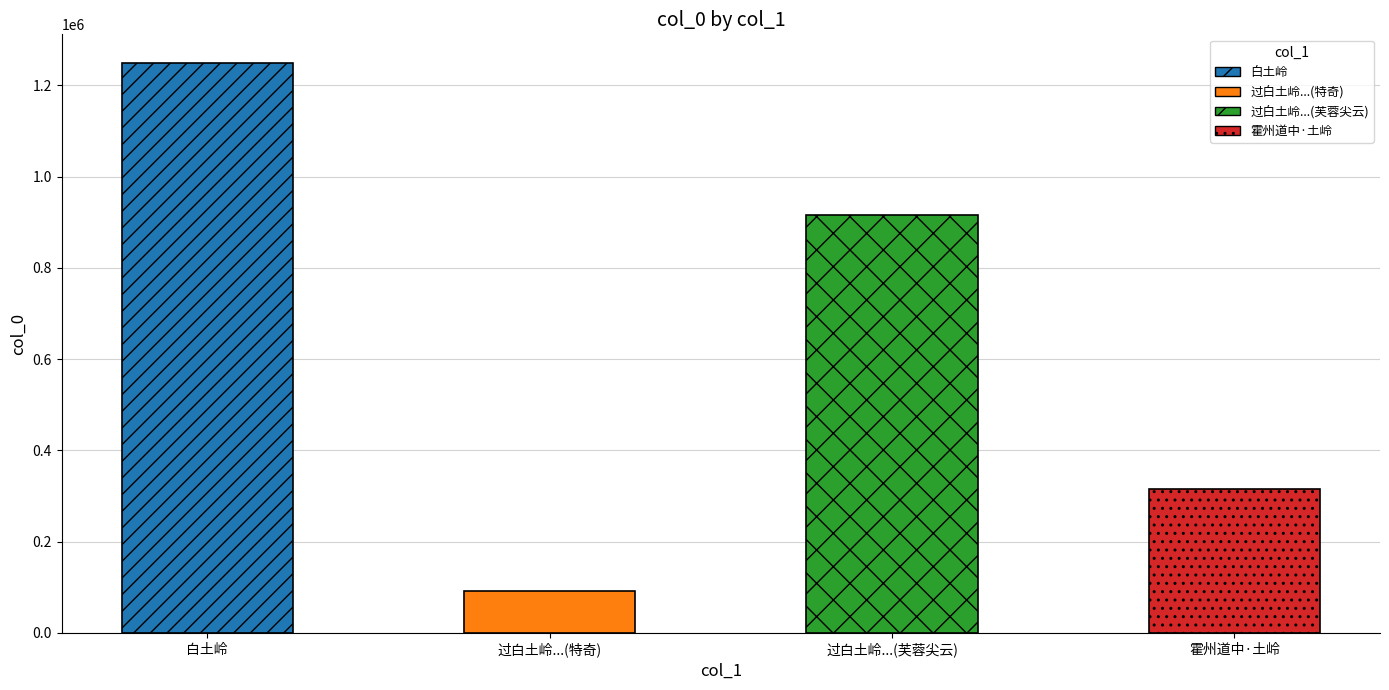

True or false: the data shows 1249333 at 白土岭.

True